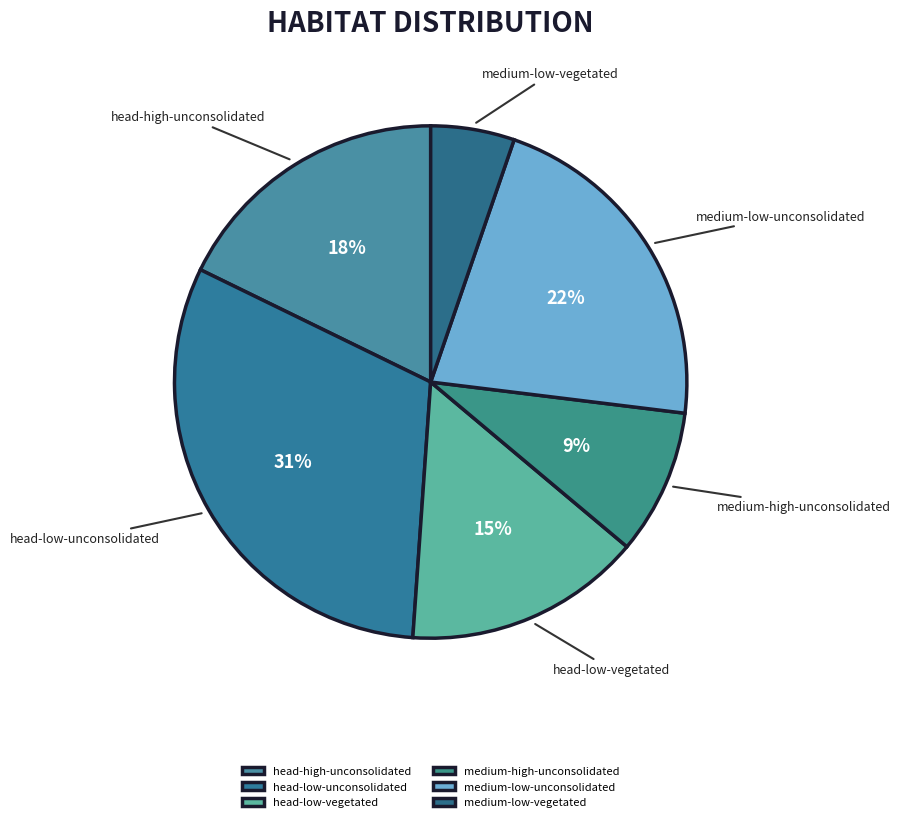

Is head-low-unconsolidated the majority of the pie?

No